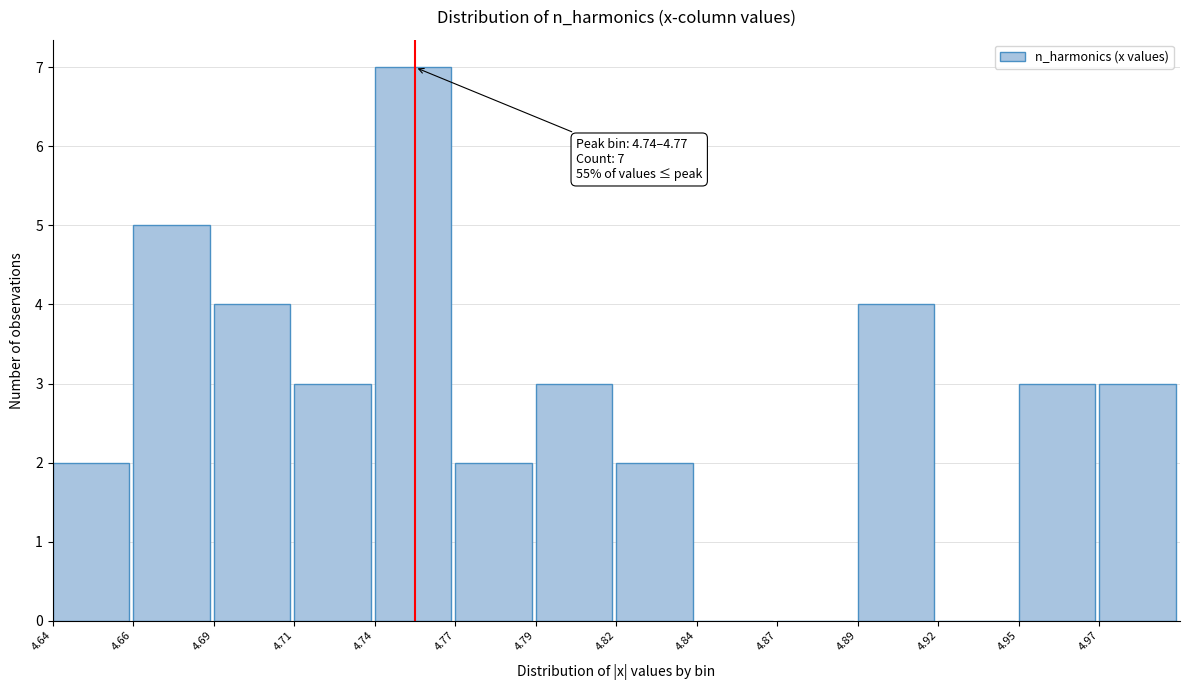

Reading left to right, what are all the values shown in this chart?

4.64=2	4.66=5	4.69=4	4.71=3	4.74=7	4.77=2	4.79=3	4.82=2	4.84=0	4.87=0	4.89=4	4.92=0	4.95=3	4.97=3